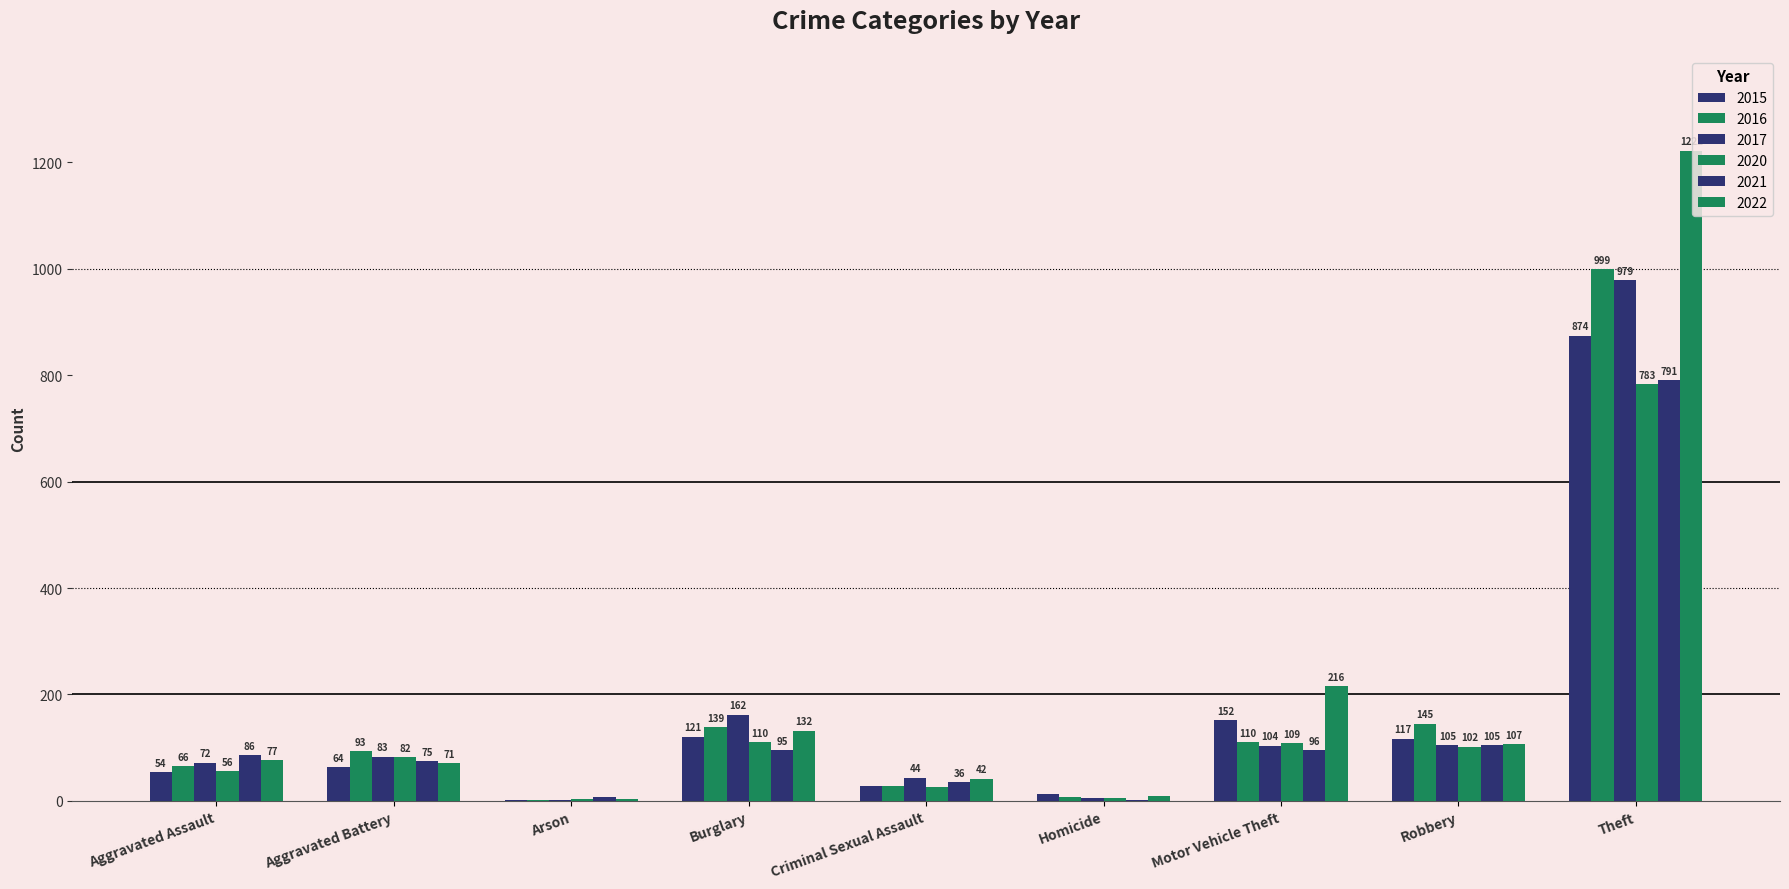

Between Arson and Burglary, which series saw the biggest shift?

2017